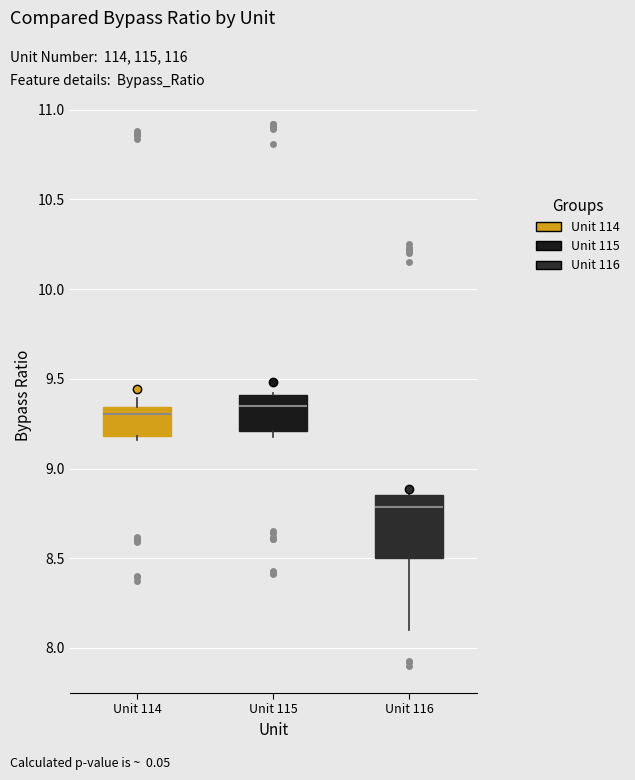

Reading left to right, read every box against the y-axis: the position of its median line, the range the box covers, and the ends of its whiskers. The values are not printed on the chart, so give them approximately, as read against the axis.

Unit 114: median 9.30, box 9.20 to 9.35, whiskers 9.15 to 9.40
Unit 115: median 9.35, box 9.20 to 9.40, whiskers 9.20 (just below the box's lower edge) to 9.40
Unit 116: median 8.80, box 8.50 to 8.85, whiskers 8.10 to 8.85 (just above the box's upper edge)